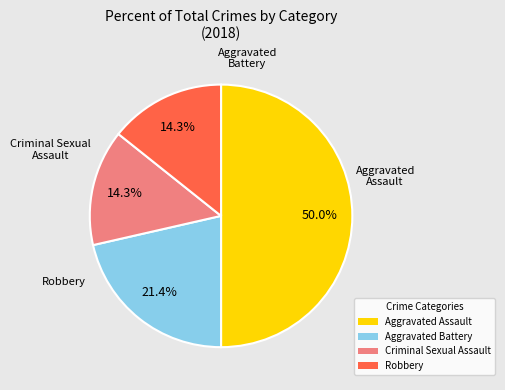

To the nearest percent, what portion does Robbery represent?

14%